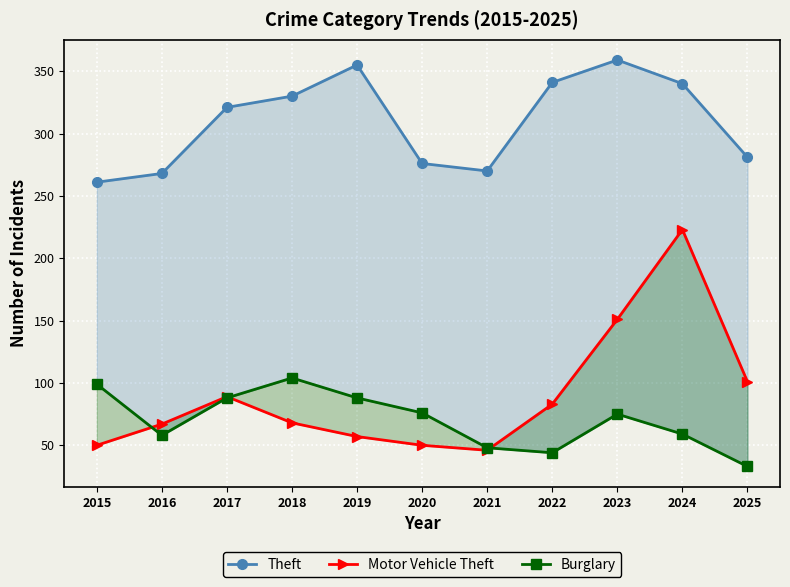

Count the number of categories in the chart.

11